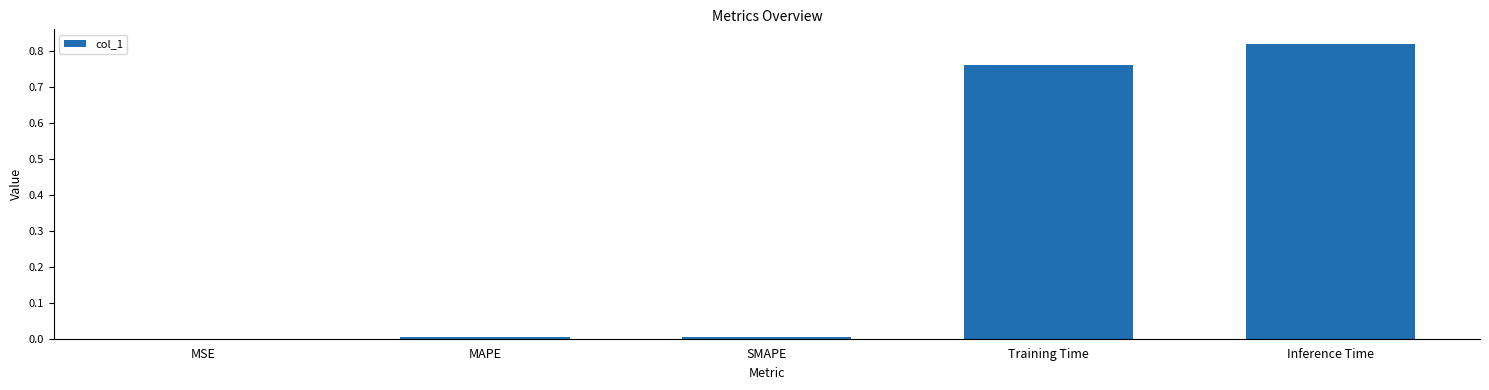

What is the sum of all values?

1.6